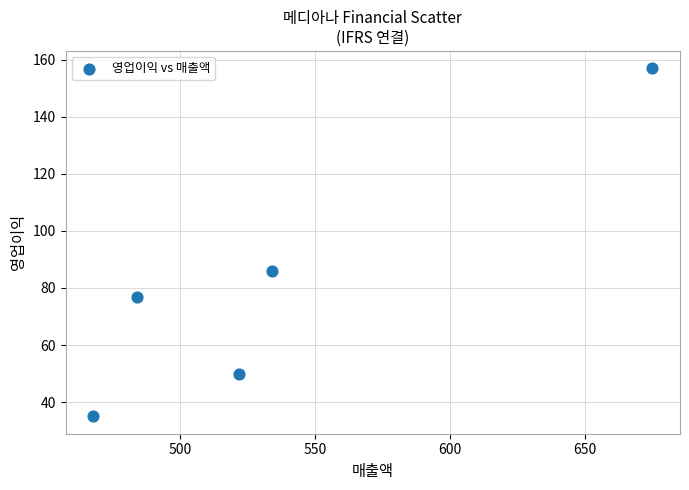

What Y value in the scatter plot is closest to 96?

86